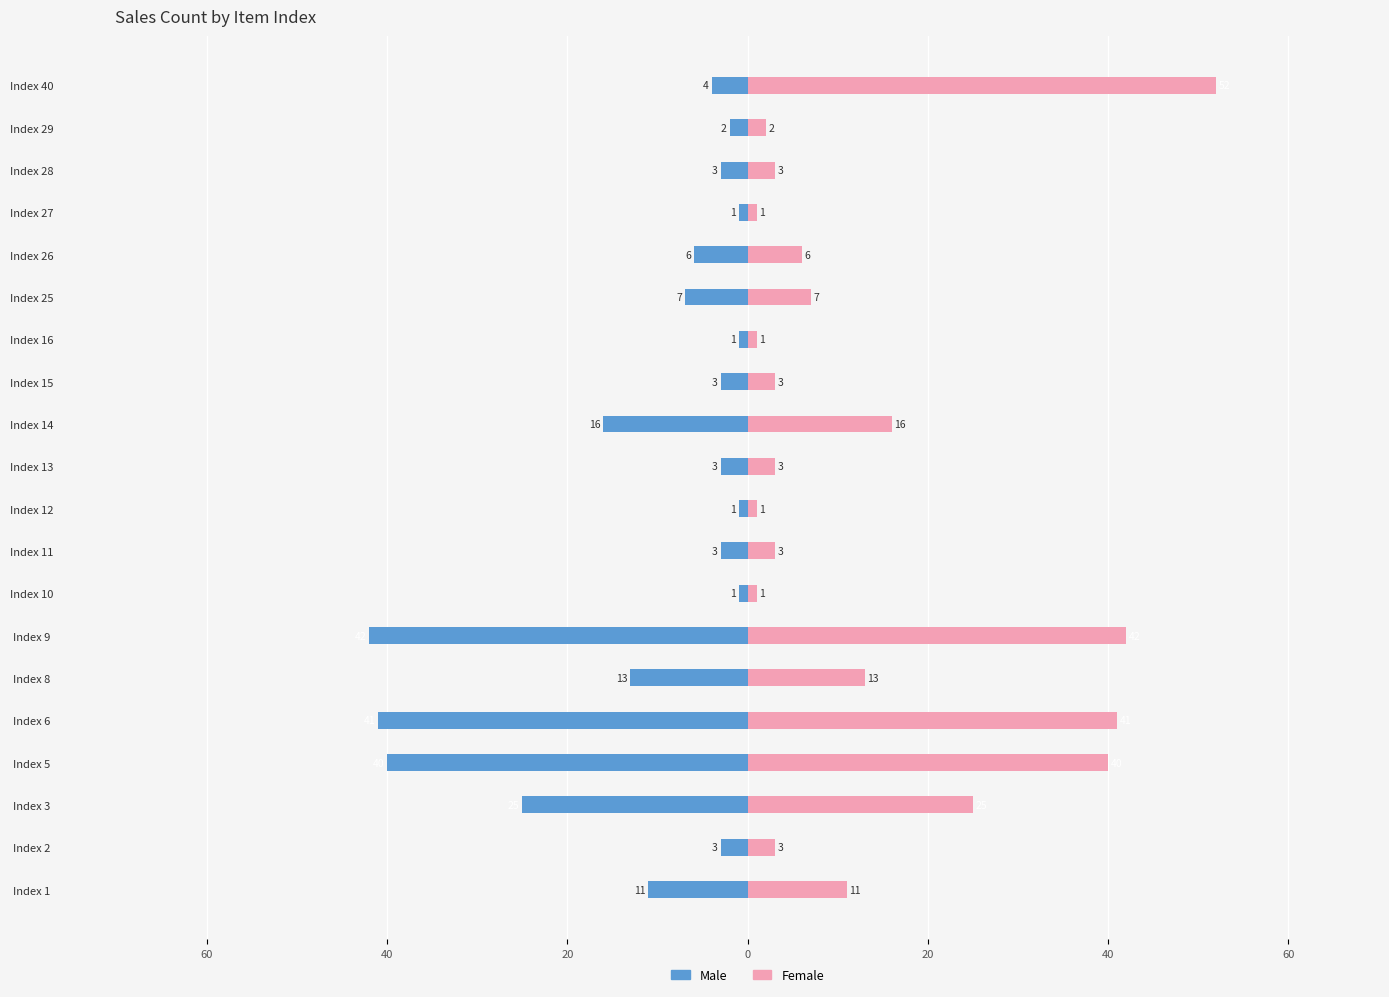

List the series in order of their peak value, lowest first.

Male, Female